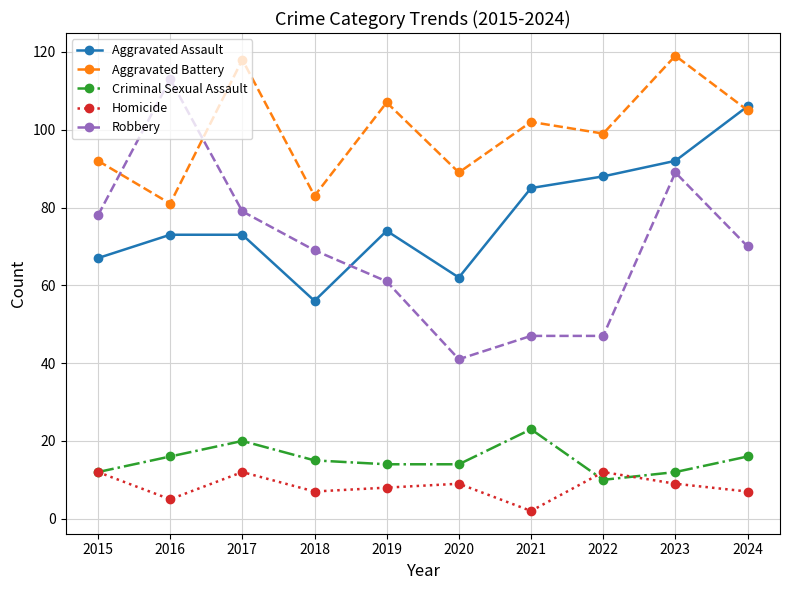

What is the highest value of the Aggravated Battery series?

119